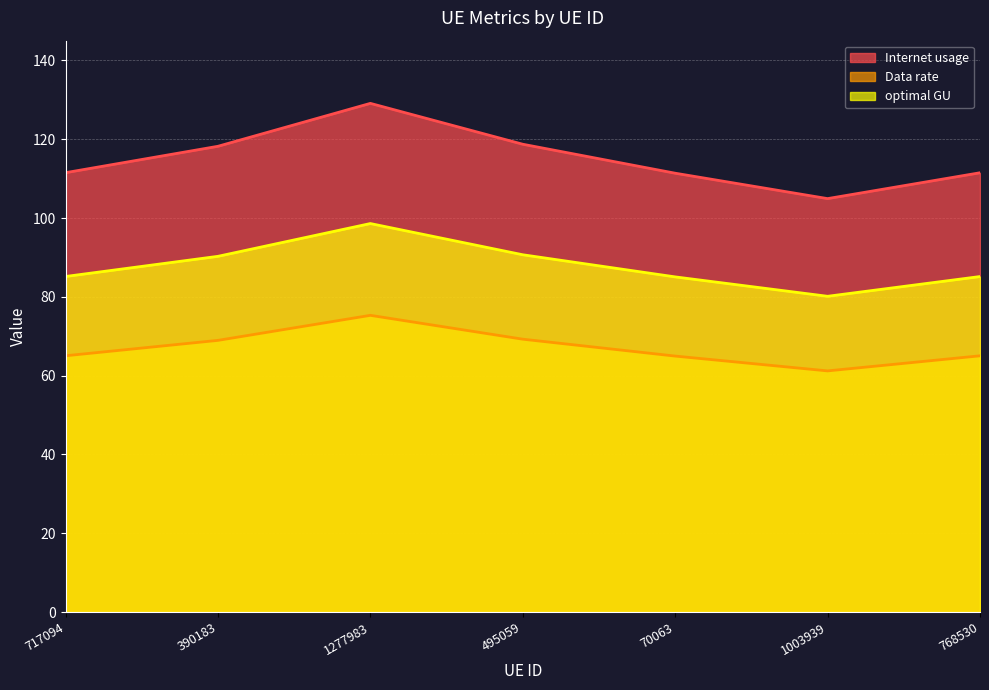

What is the difference between the optimal GU values at 70063 and 495059?

5.6